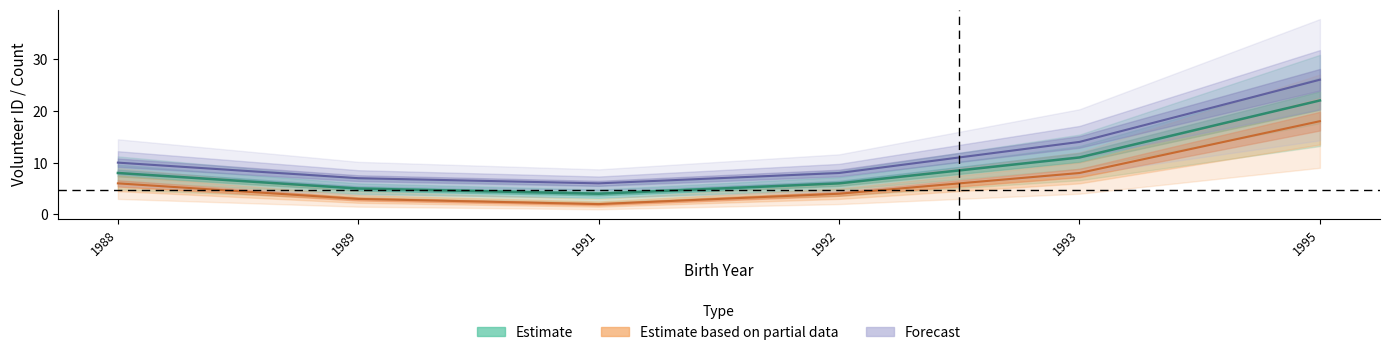

At how many categories does at least one series exceed 19?

1